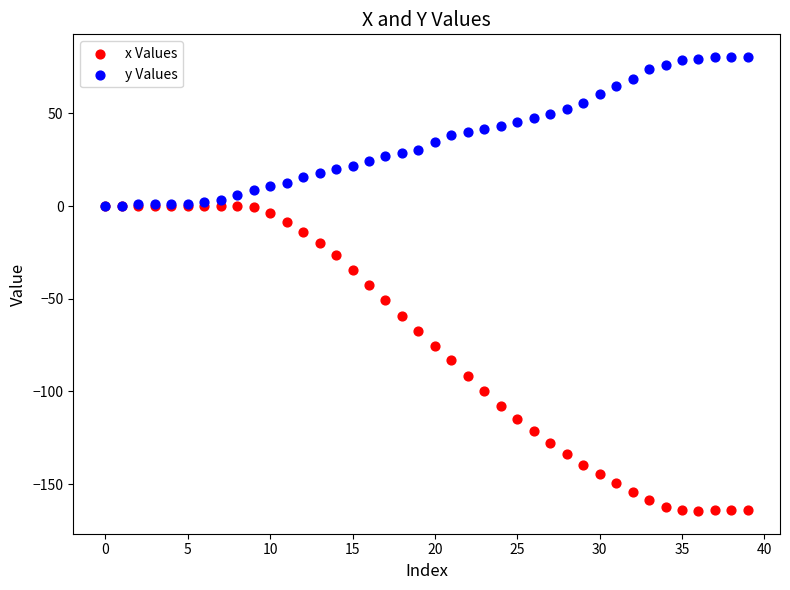

What are all the series names shown in the legend?

x Values, y Values